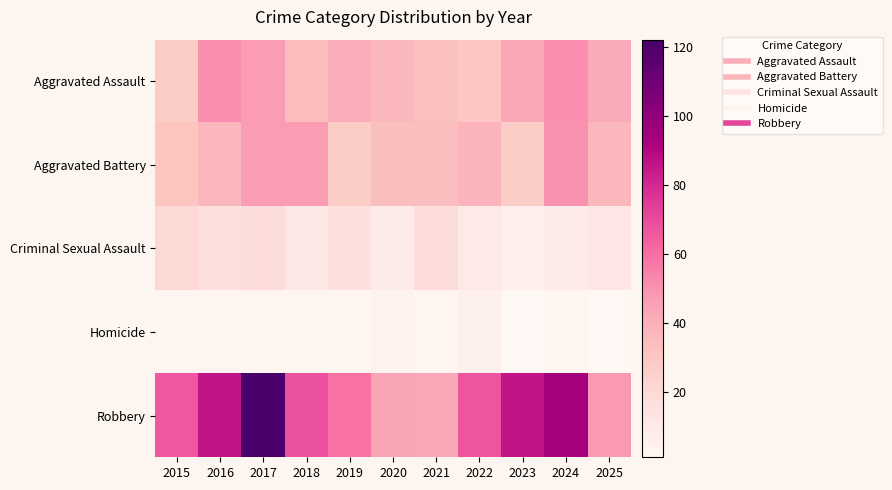

Reading left to right, list all the values displayed in this chart.

Aggravated Assault: 2015=27	2016=51	2017=47	2018=35	2019=41	2020=36	2021=33	2022=30	2023=43	2024=51	2025=42
Aggravated Battery: 2015=31	2016=36	2017=47	2018=47	2019=27	2020=34	2021=34	2022=38	2023=27	2024=50	2025=36
Criminal Sexual Assault: 2015=20	2016=17	2017=18	2018=11	2019=16	2020=9	2021=18	2022=10	2023=6	2024=9	2025=12
Homicide: 2015=3	2016=2	2017=2	2018=3	2019=3	2020=4	2021=2	2022=5	2023=1	2024=2	2025=1
Robbery: 2015=66	2016=86	2017=122	2018=68	2019=59	2020=44	2021=43	2022=67	2023=86	2024=94	2025=48